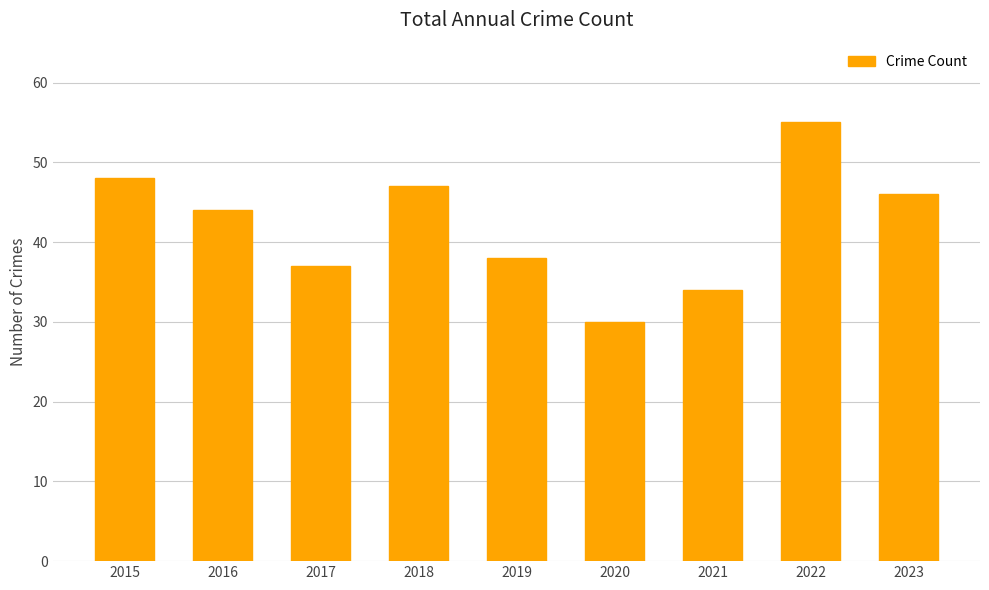

How many data points does each series have?

9